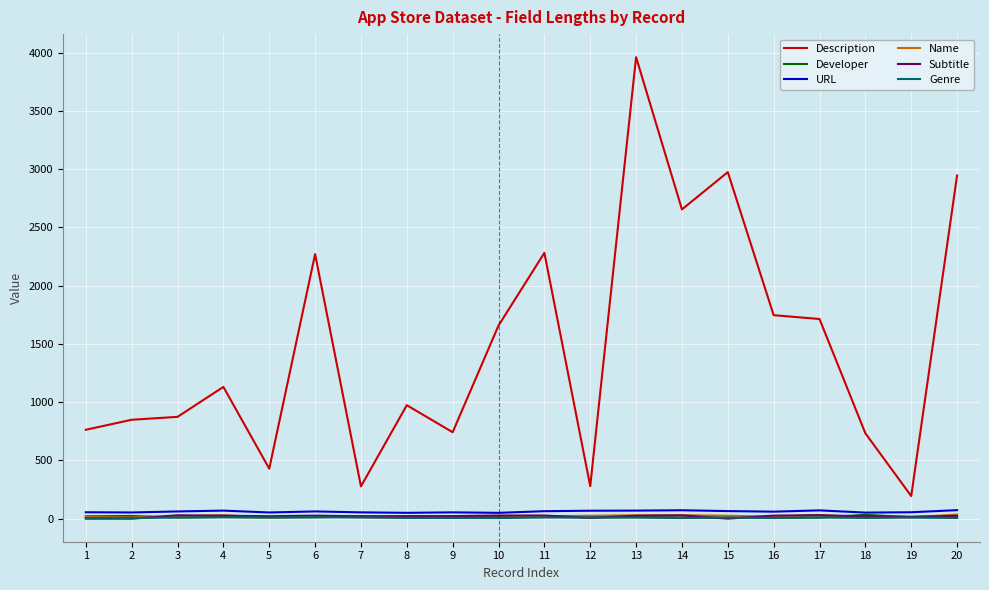

What is the maximum value shown in the chart?

3962